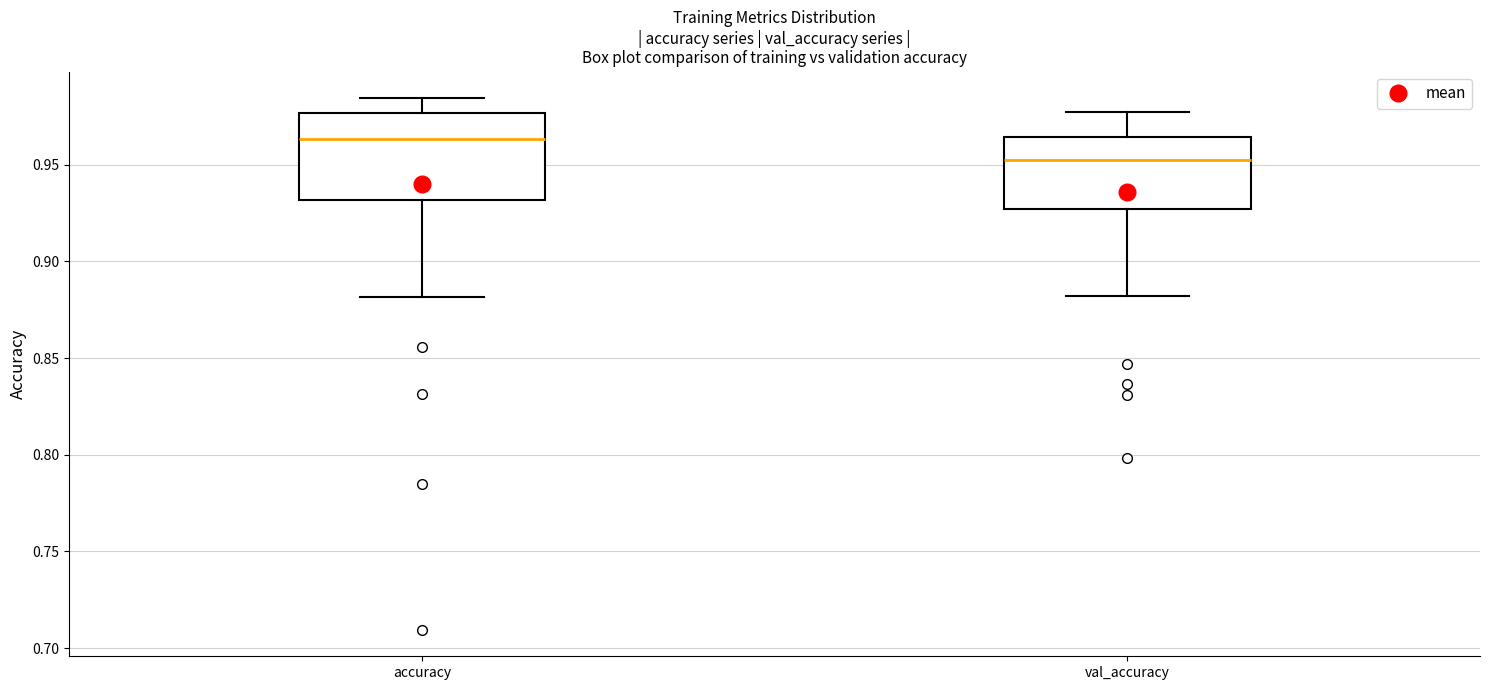

Reading left to right, transcribe this box plot: for each box, give where its median line is, the range the box spans, and where its two whiskers end, as read against the y-axis. The values are not printed on the chart, so give them approximately, as read against the axis.

accuracy: median 0.965, box 0.930 to 0.975, whiskers 0.880 to 0.985
val_accuracy: median 0.955, box 0.925 to 0.965, whiskers 0.880 to 0.975